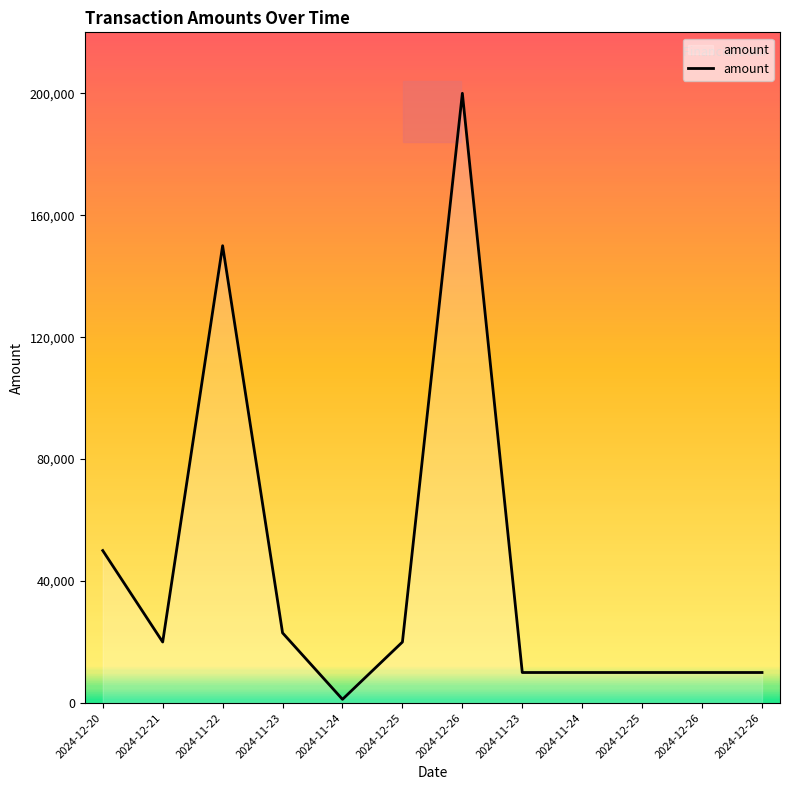

At which label is the value closest to 100600?

2024-11-22